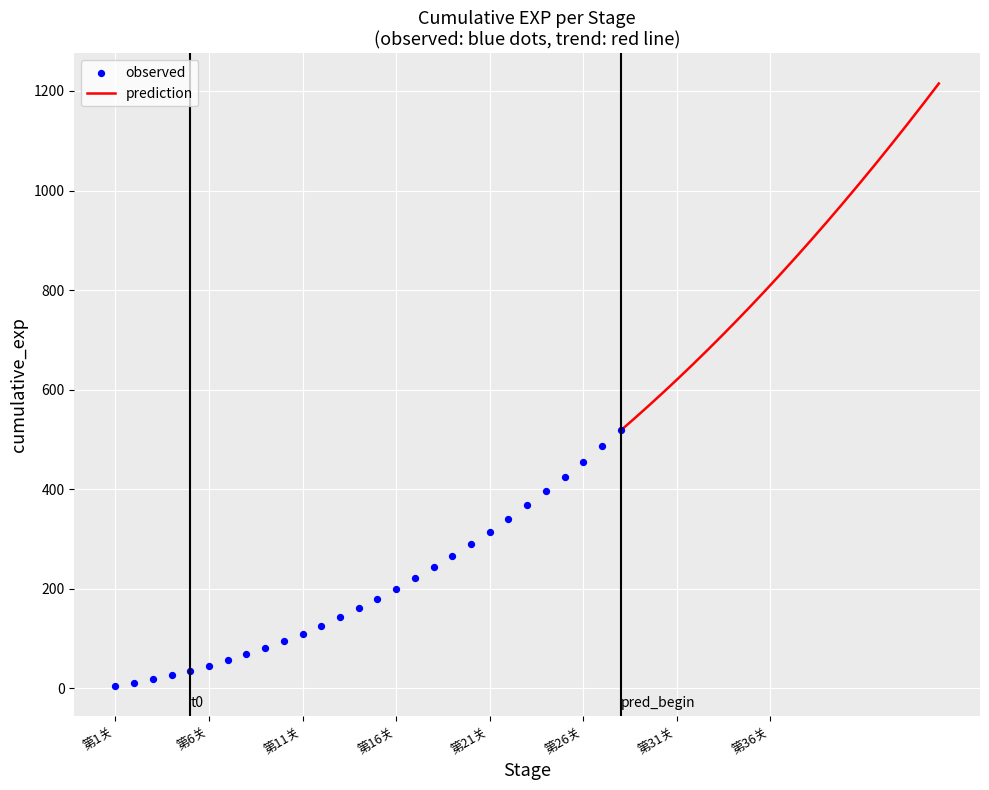

What is the lowest value of the prediction series?

518.0